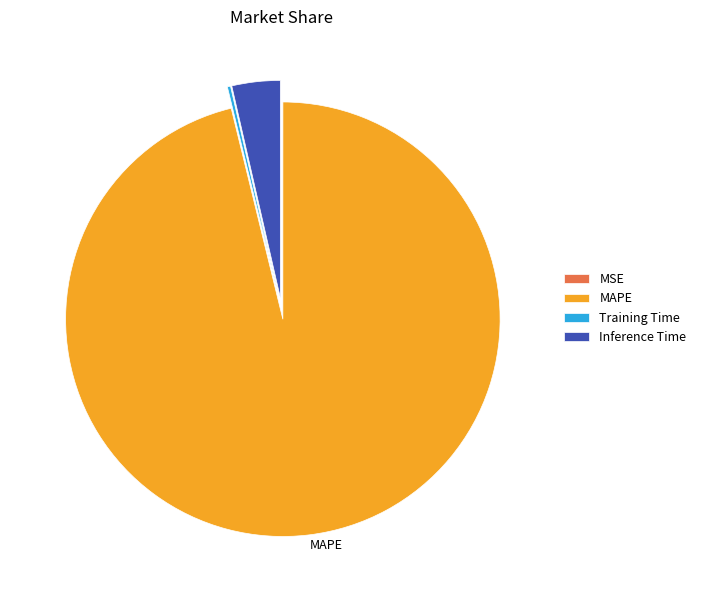

What is the largest slice in the pie chart?

MAPE